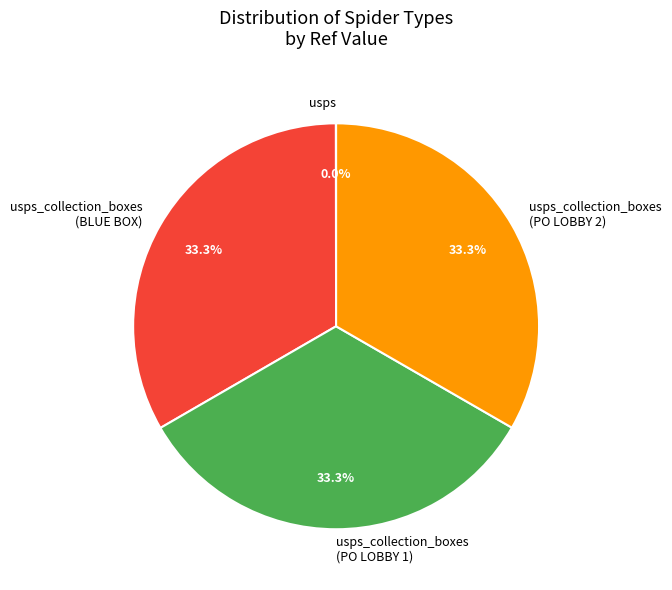

Is there a majority slice in this chart?

No